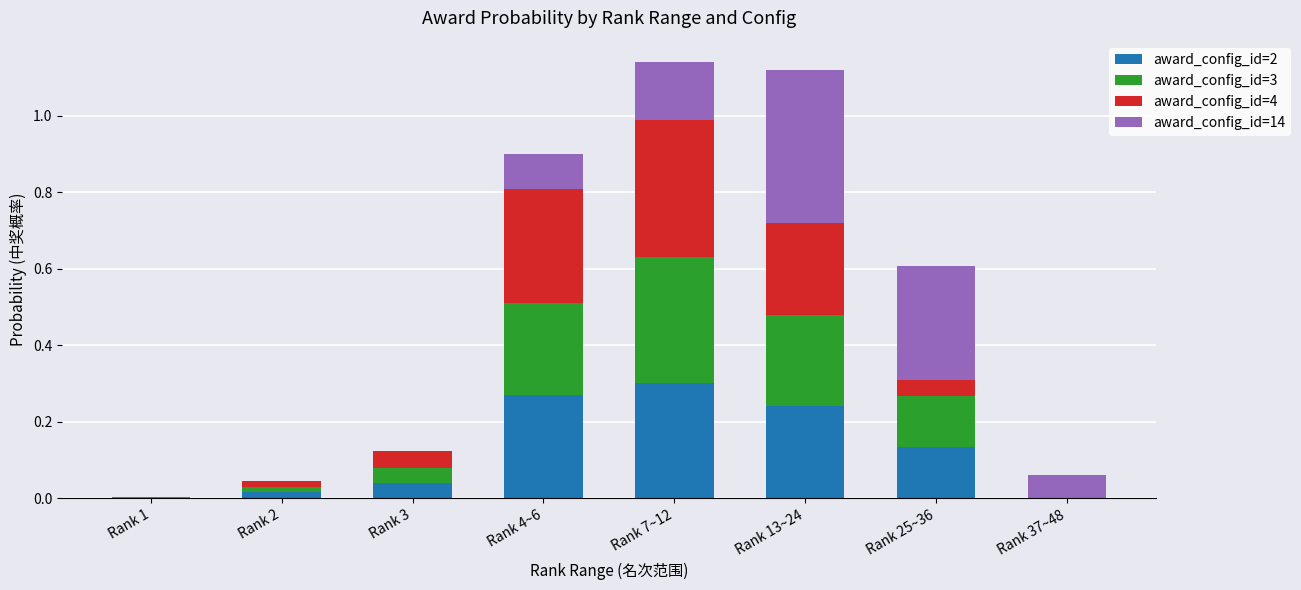

Are the bars grouped side by side (vs. stacked)?

No